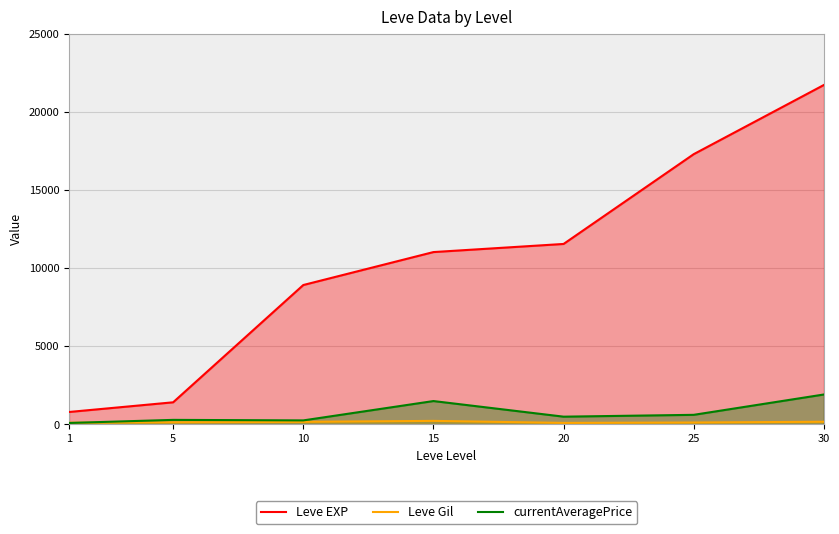

Which has a higher value, 10 or 25?

25